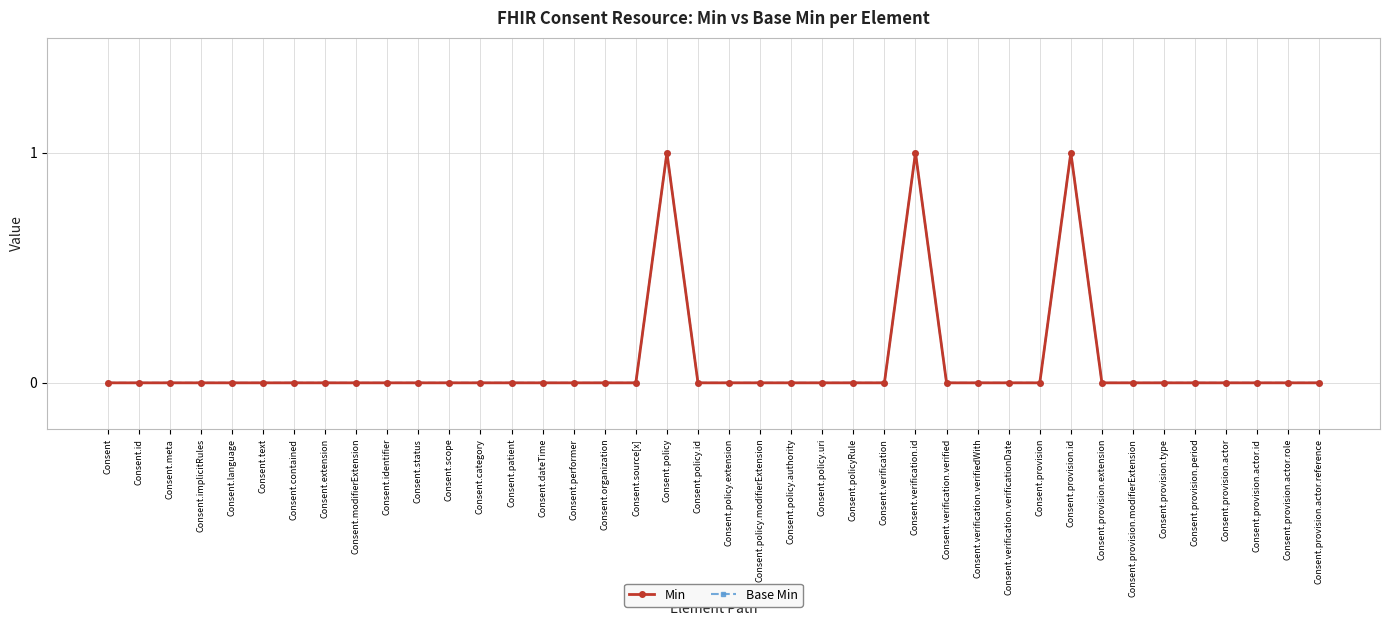

What position from the right is Consent.meta?

38